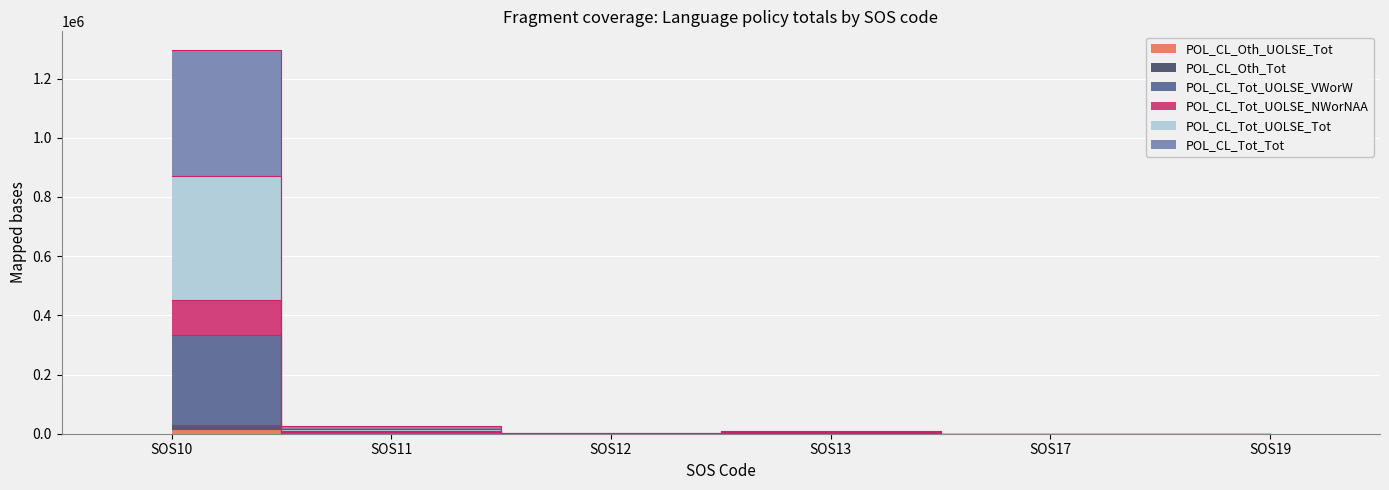

Where is POL_CL_Tot_UOLSE_VWorW nearest to the value 166450?

SOS11